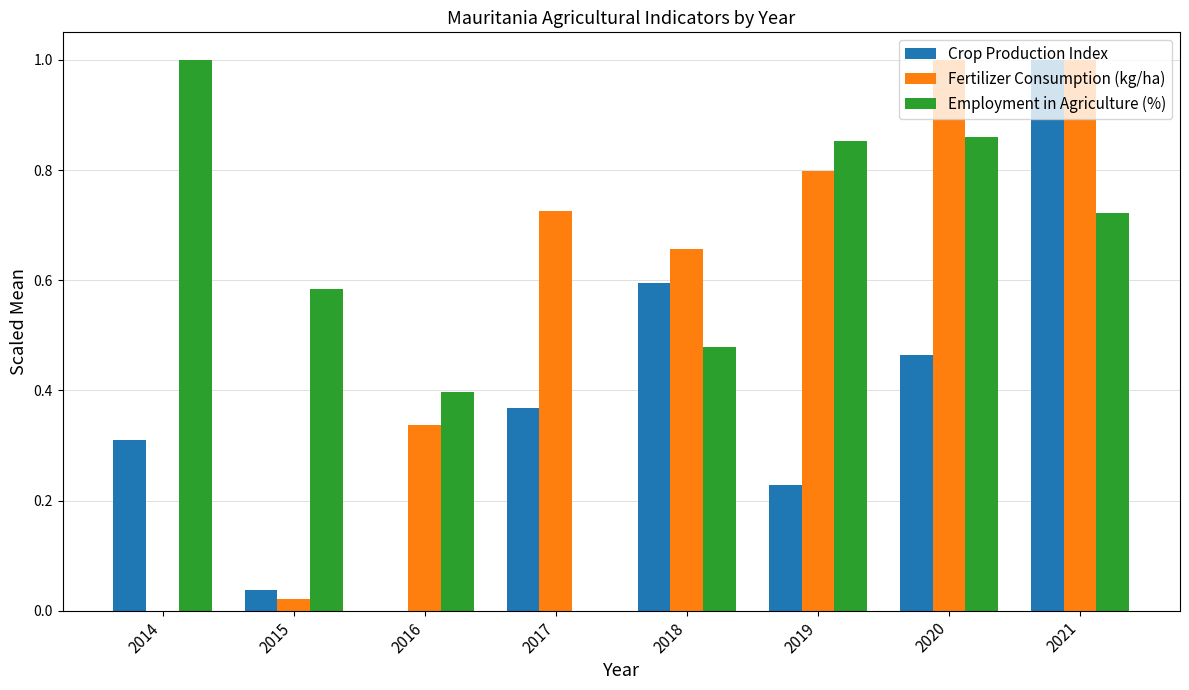

Are the bars horizontal?

No